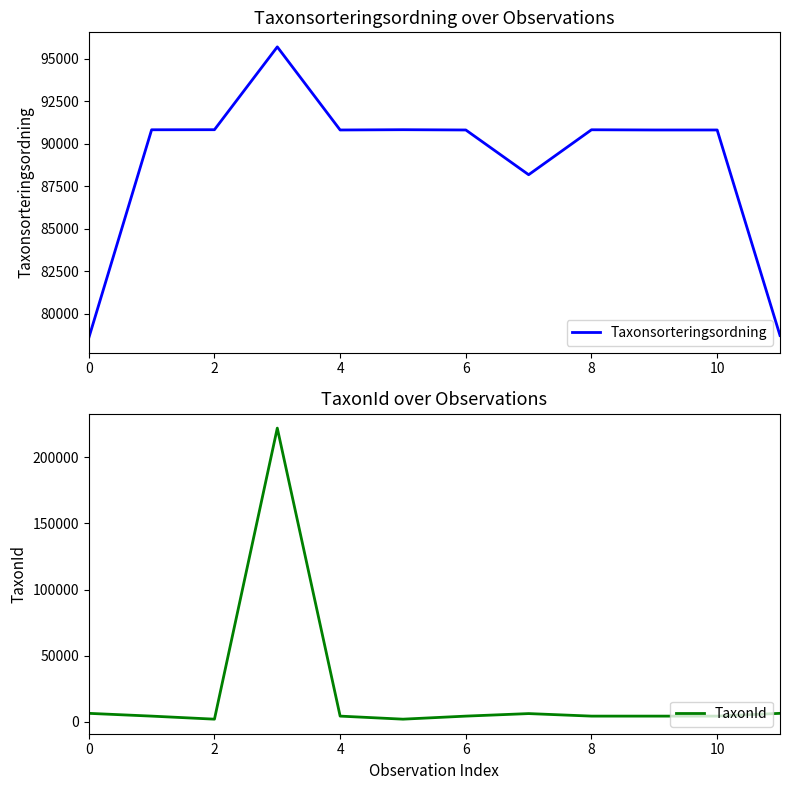

In TaxonId, how many points are higher than both neighbors (excluding endpoints)?

2